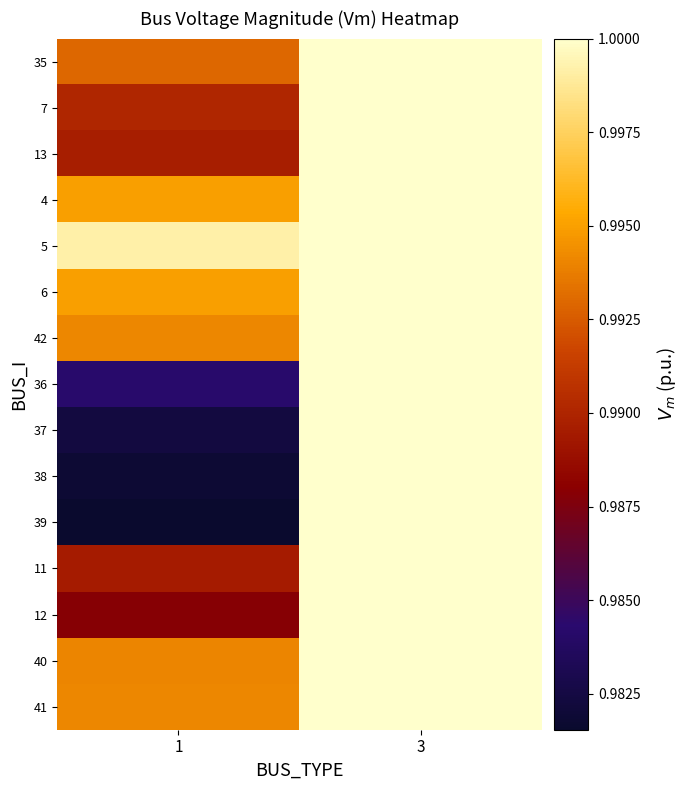

Reading left to right, extract all data points from this chart.

35: 1=1.0	3=1.0
7: 1=1.0	3=1.0
13: 1=1.0	3=1.0
4: 1=1.0	3=1.0
5: 1=1.0	3=1.0
6: 1=1.0	3=1.0
42: 1=1.0	3=1.0
36: 1=1.0	3=1.0
37: 1=1.0	3=1.0
38: 1=1.0	3=1.0
39: 1=1.0	3=1.0
11: 1=1.0	3=1.0
12: 1=1.0	3=1.0
40: 1=1.0	3=1.0
41: 1=1.0	3=1.0